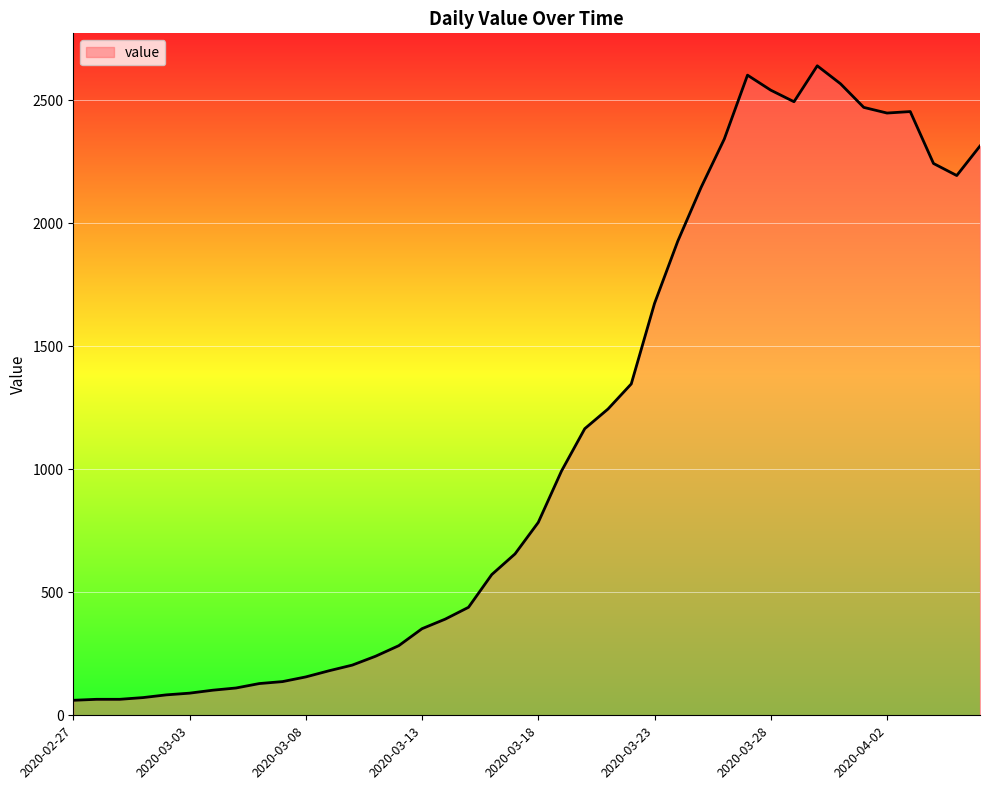

What is the maximum value shown in the chart?

2640